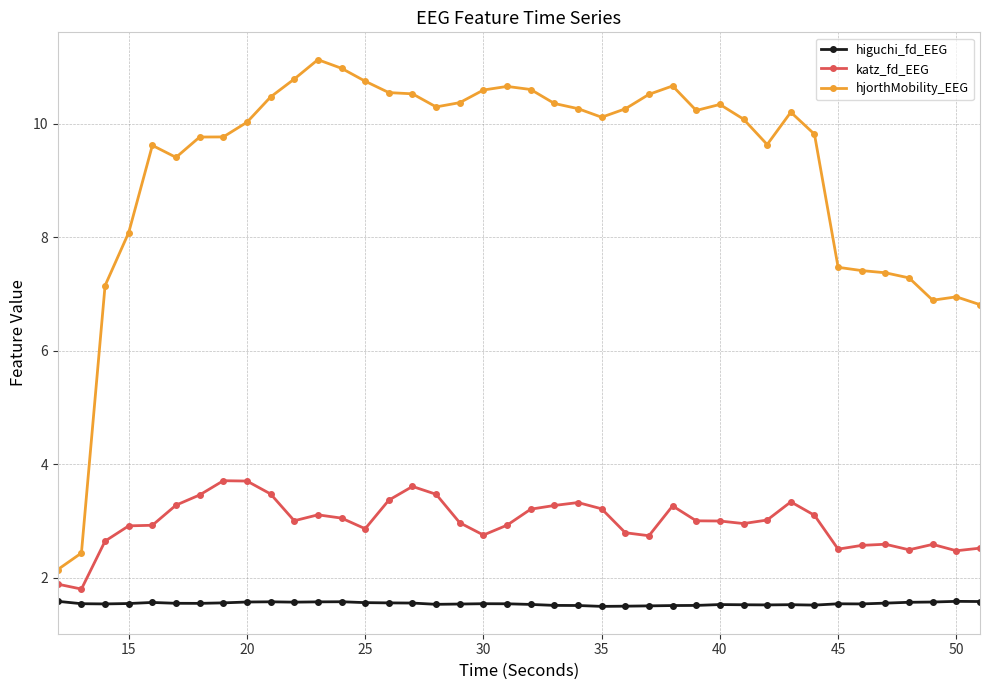

How many data points does each series have?

40